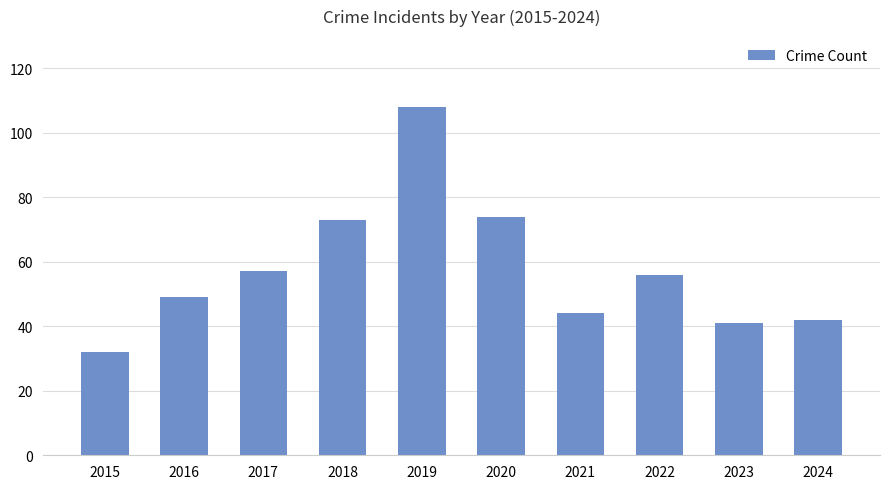

What is the sum of the values at 2024 and 2022?

98